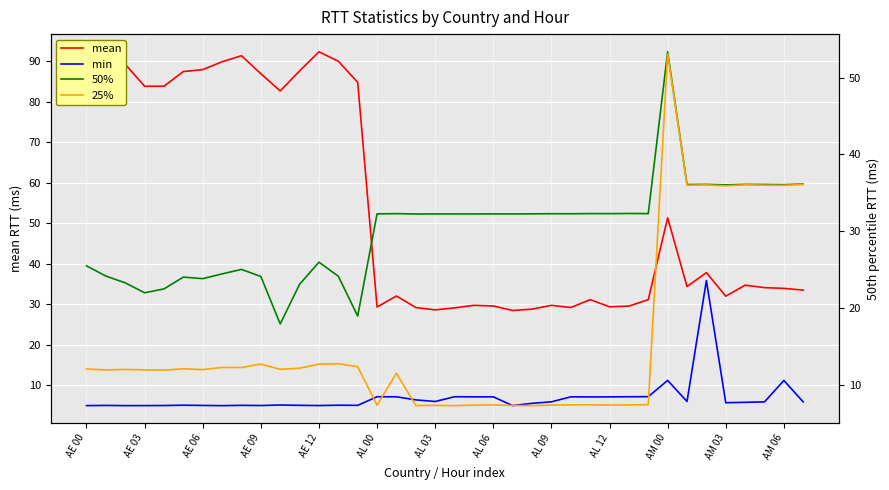

At which category does 25% reach its first local valley?

AE 03